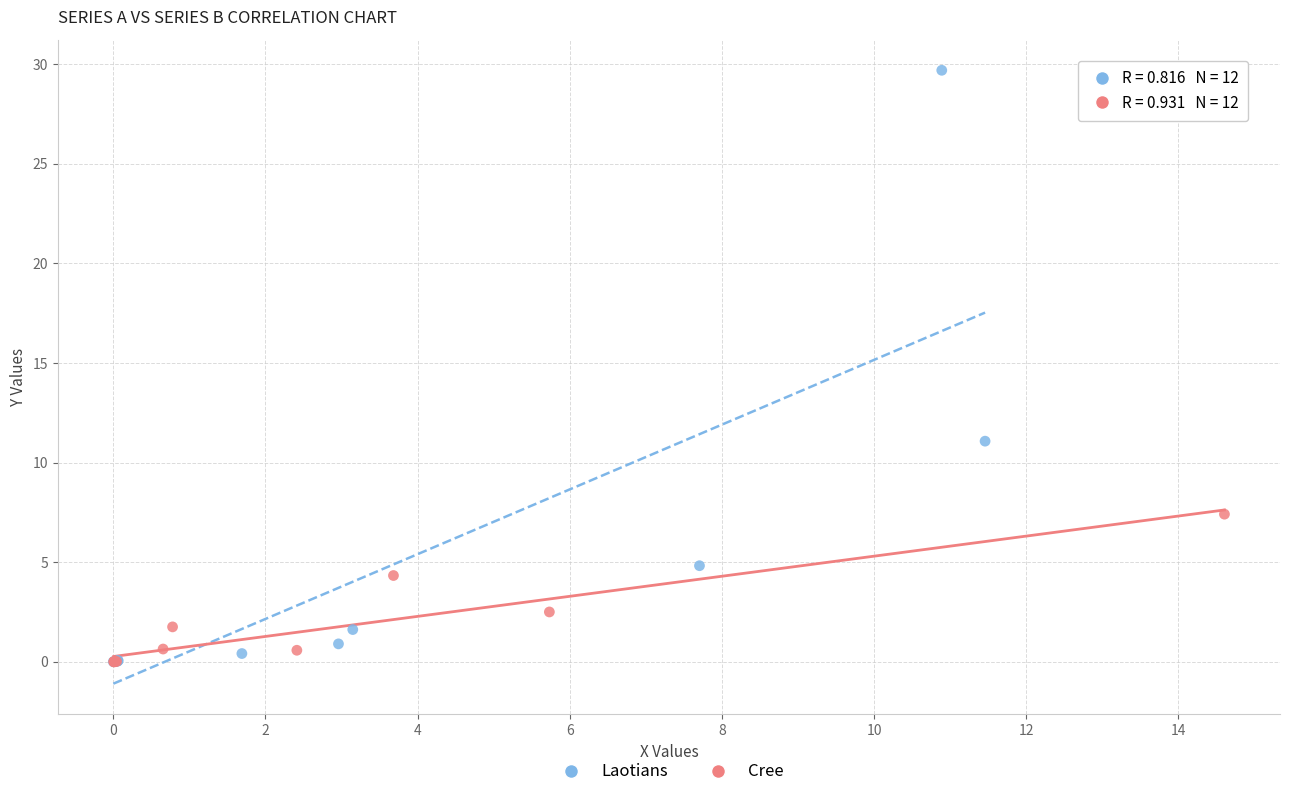

What are all the series names shown in the legend?

Laotians, Cree